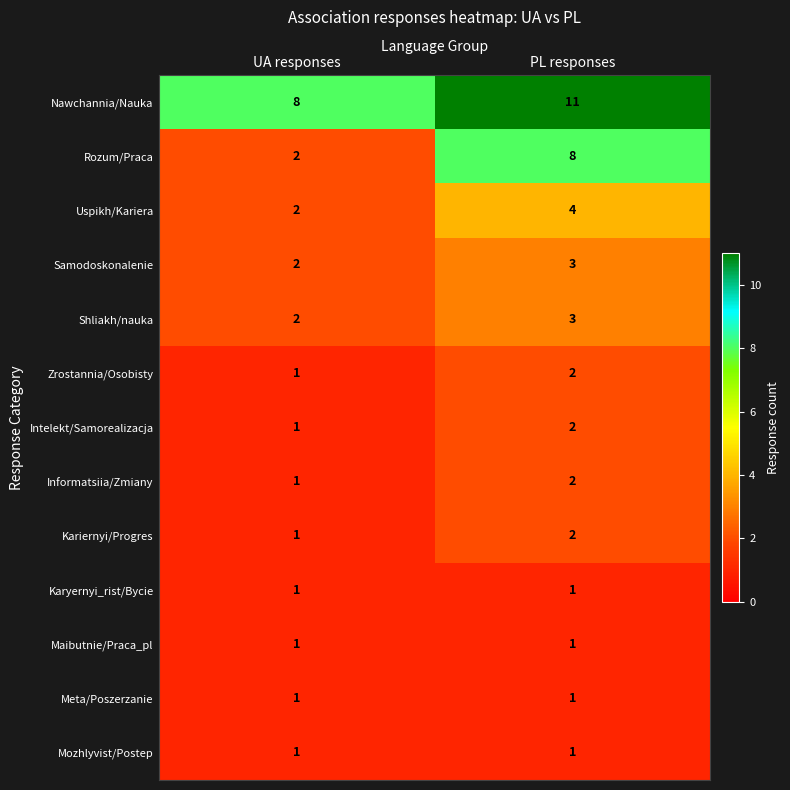

The Maibutnie/Praca_pl series shows 1 at PL responses. True or false?

True